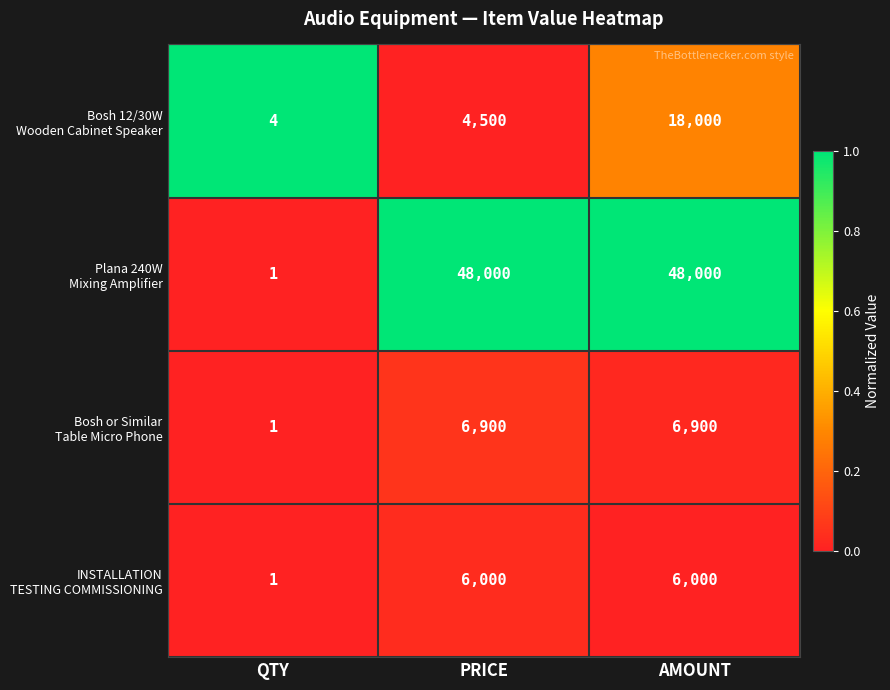

At which category is the sum across all series the highest?

AMOUNT